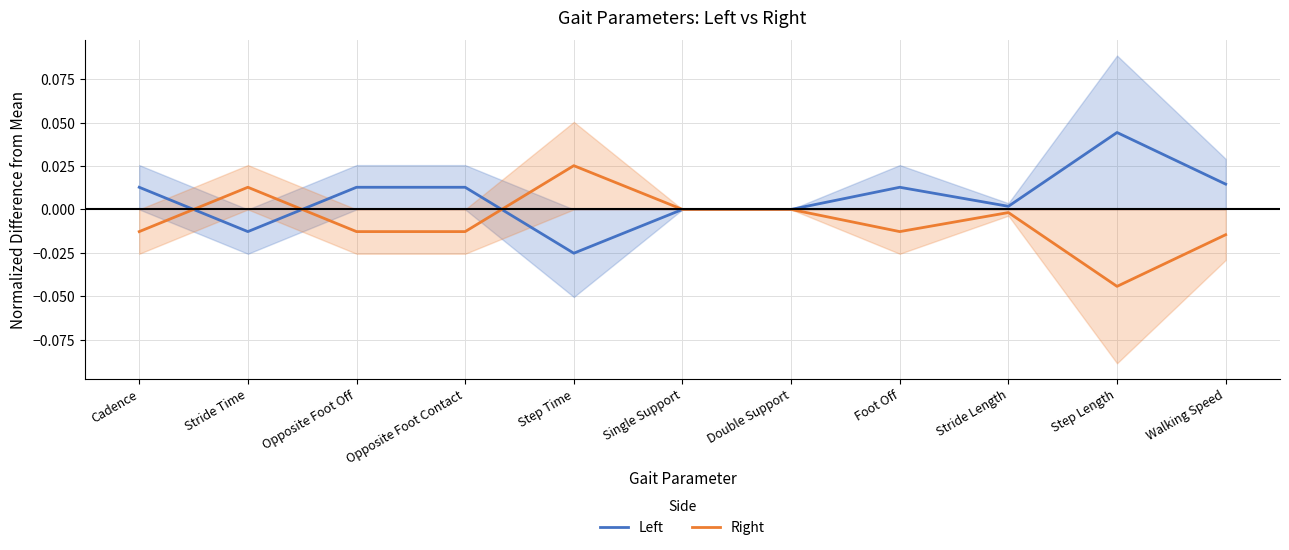

Between which two adjacent categories do Left and Right first intersect?

Cadence and Stride Time